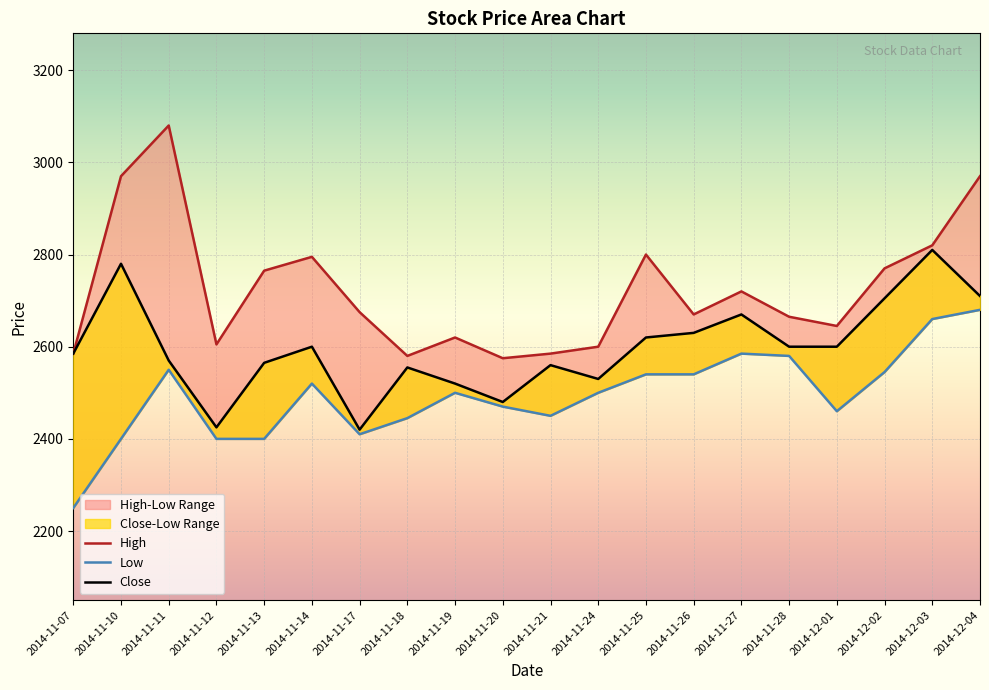

What is the label of the 11th point from the left?

2014-11-21